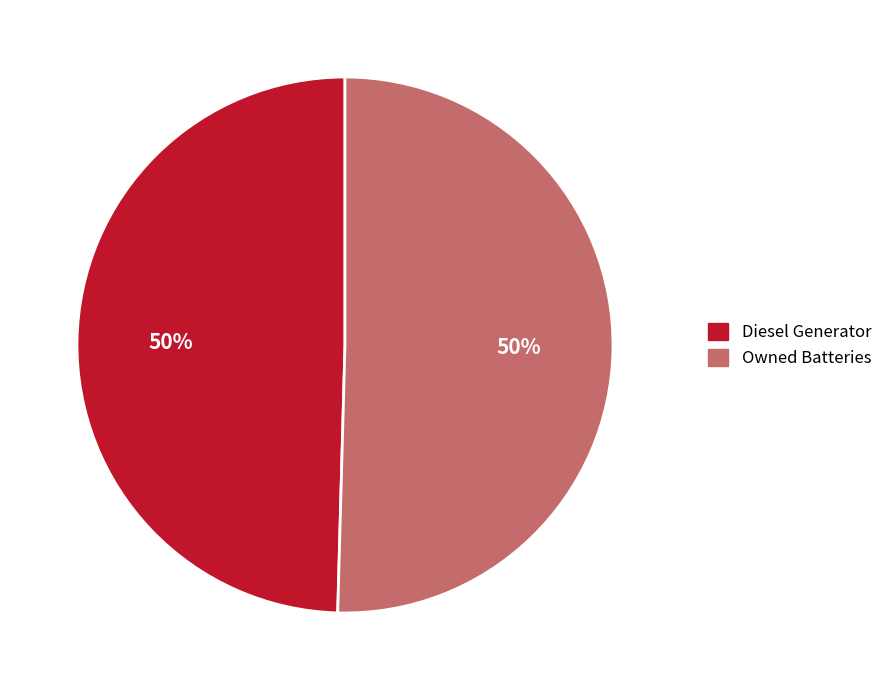

Approximately how many times larger is the value at Diesel Generator compared to Owned Batteries?

1.0